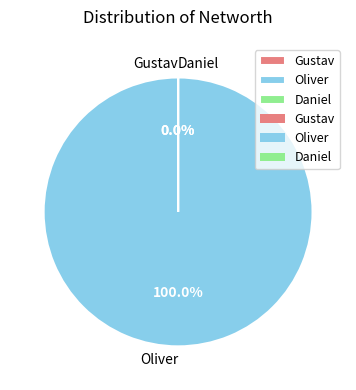

Combined, what portion of the pie is Gustav and Oliver?

100.0%